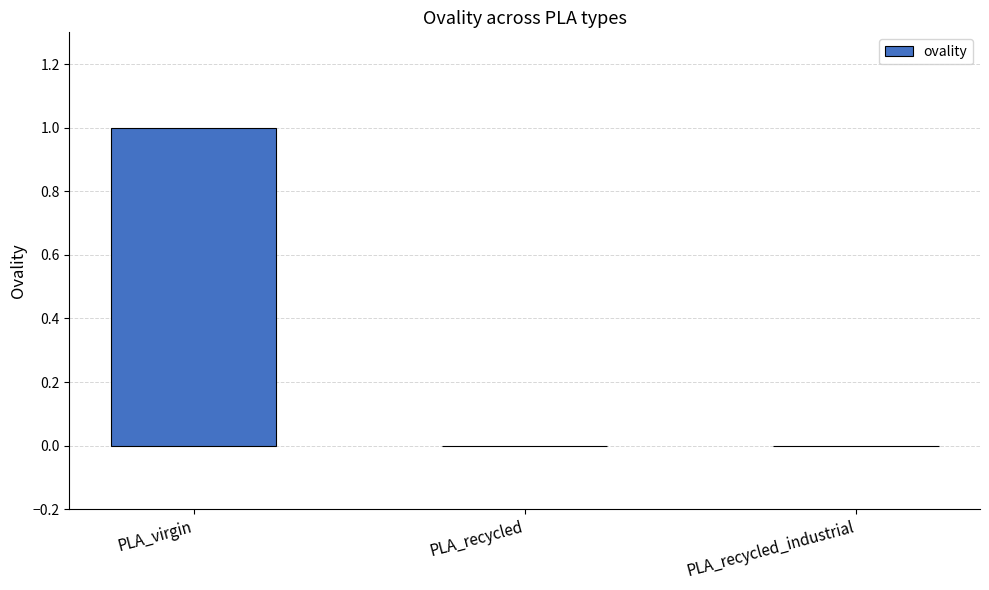

Count the values in the range 0 to 1.

3